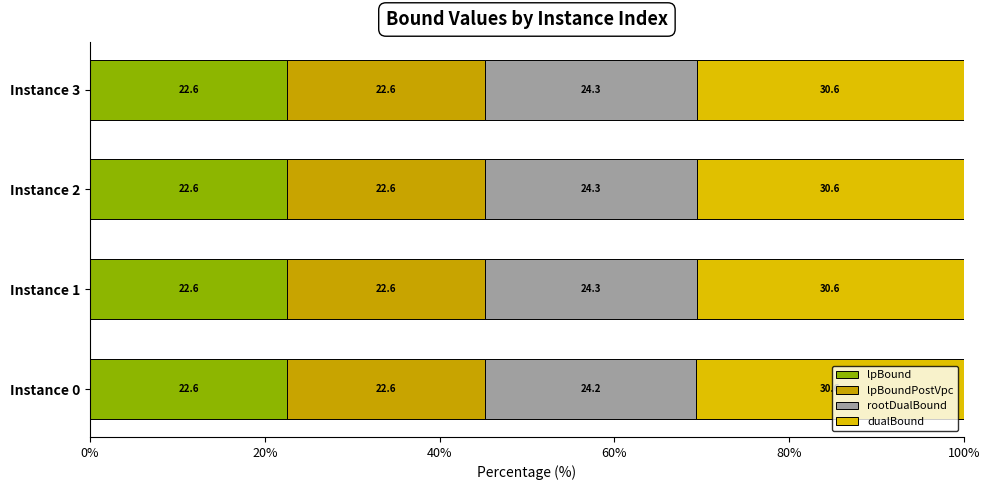

Count the number of categories in the chart.

4